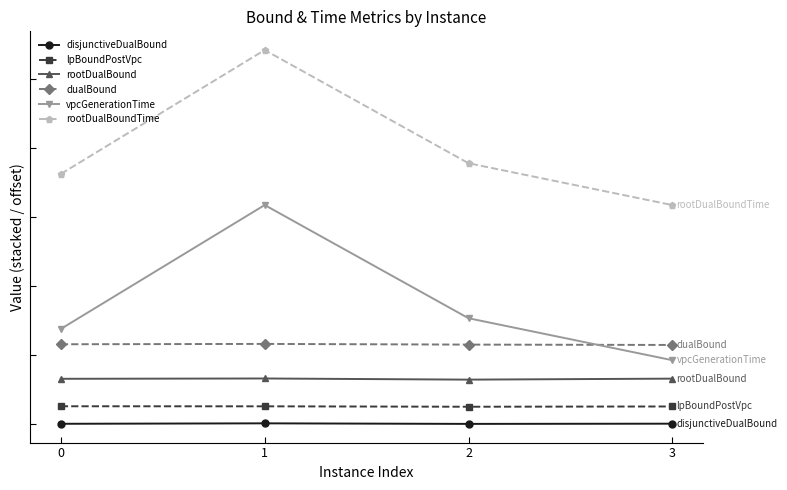

Reading left to right, list all the values displayed in this chart.

disjunctiveDualBound: -0.3	1.0	-0.6	-0.0
lpBoundPostVpc: 50.5	50.4	49.2	49.9
rootDualBound: 130.3	131.2	127.8	130.7
dualBound: 230.5	231.5	229.5	228.5
vpcGenerationTime: 275.1	634.6	306.0	184.2
rootDualBoundTime: 725.0	1084.6	756.0	634.5